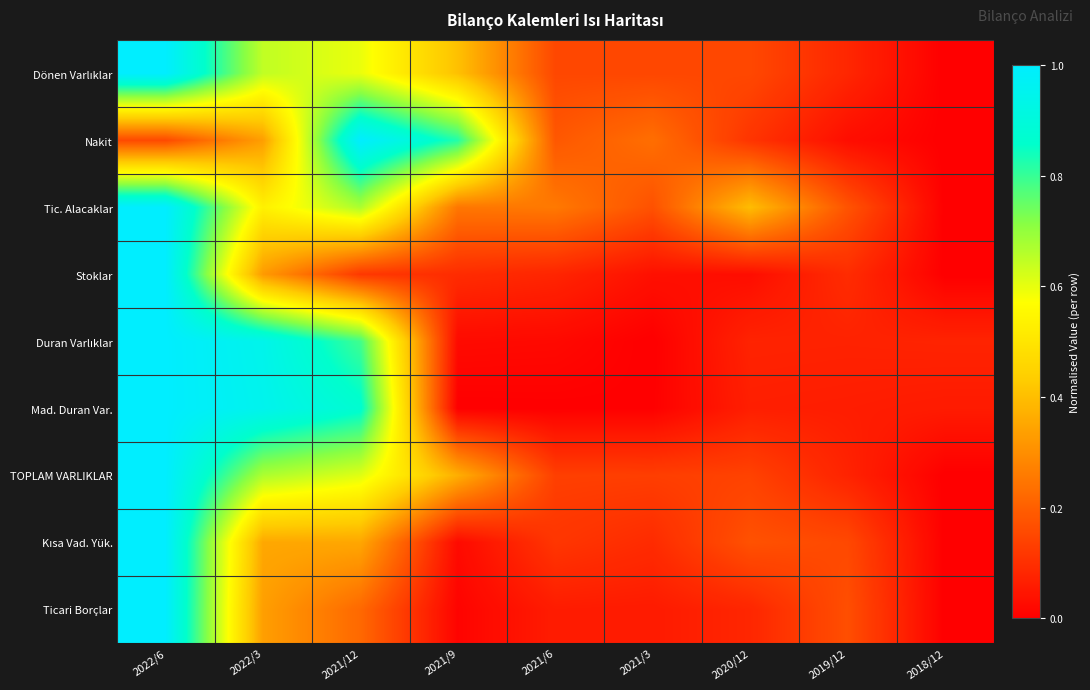

Which label corresponds to the largest value in the chart?

2022/6